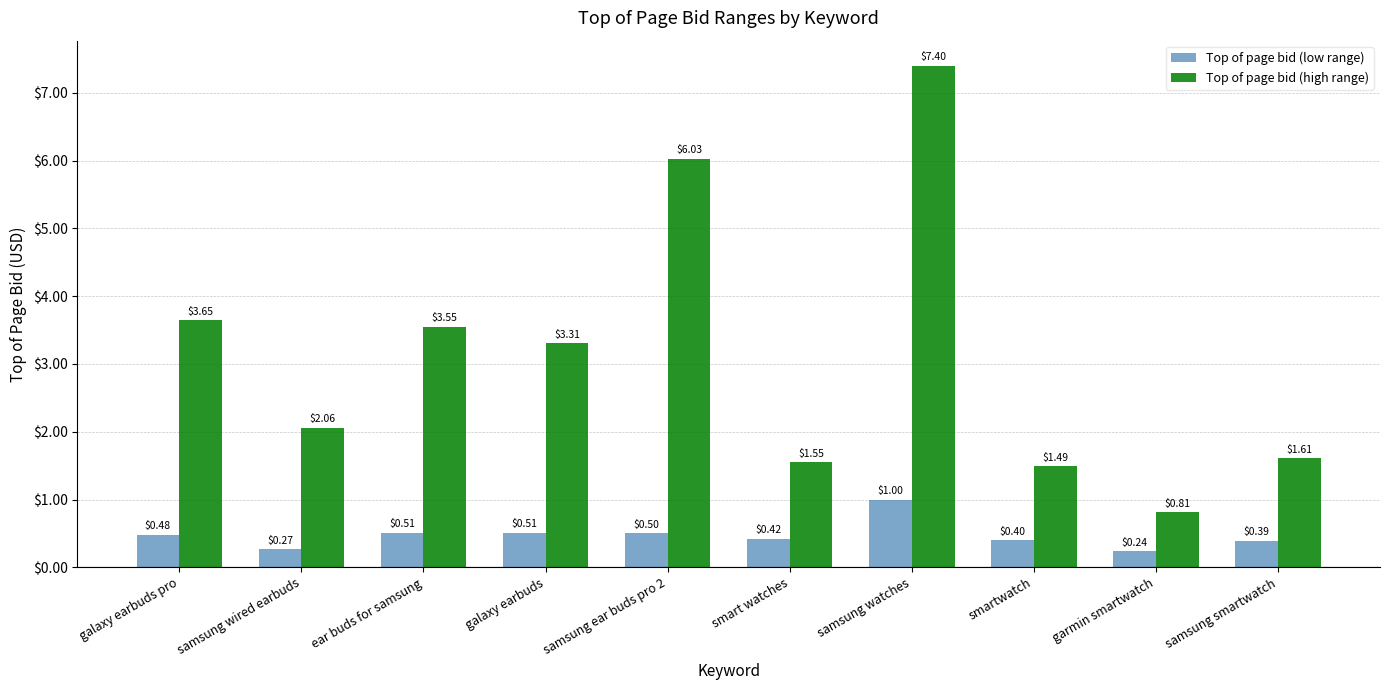

Between samsung watches and smartwatch, which series saw the biggest shift?

Top of page bid (high range)